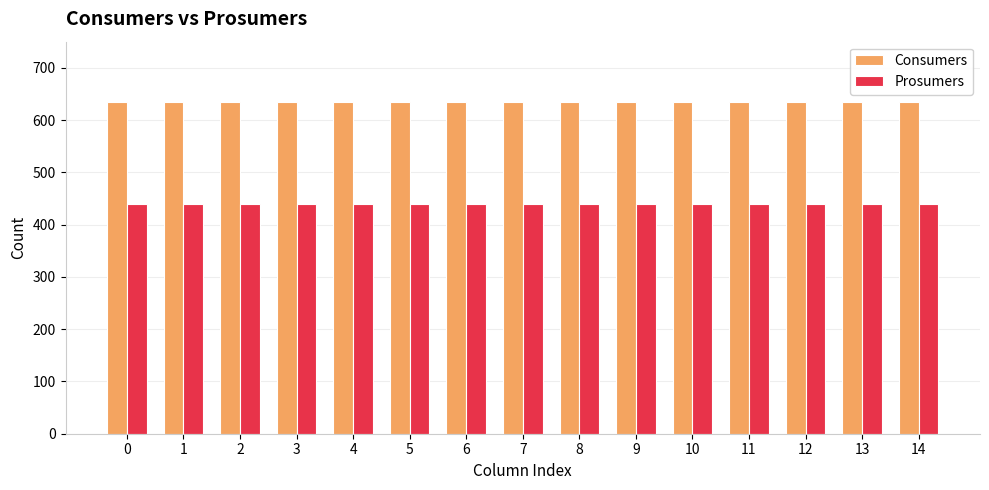

What is the minimum value shown in the chart?

440